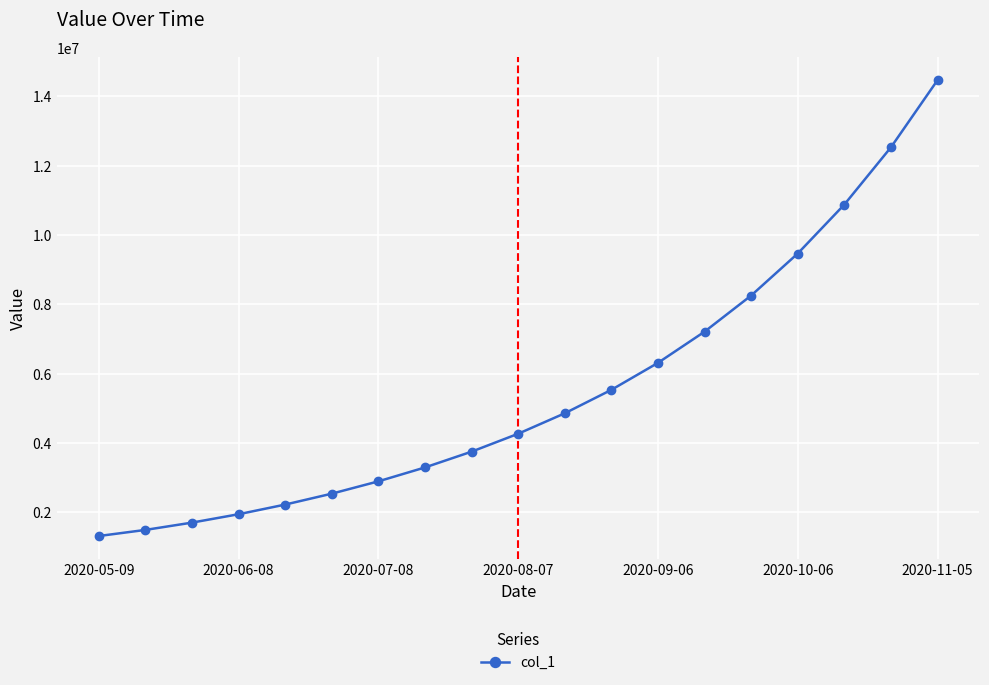

What is the maximum value shown in the chart?

14468688.6